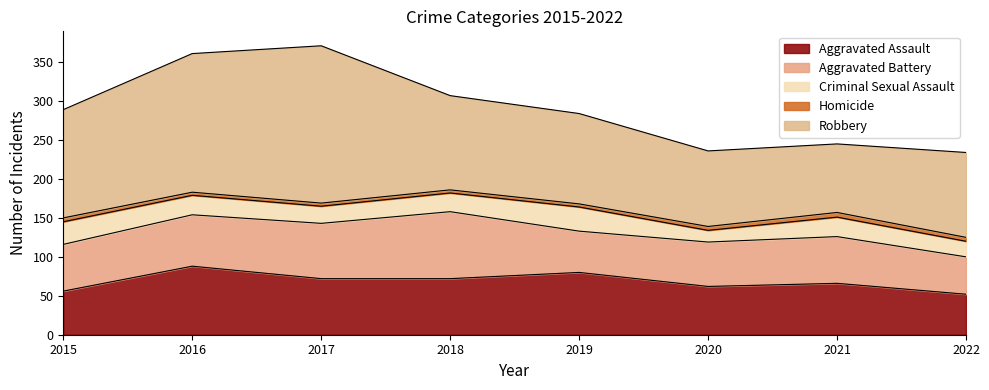

True or false: Robbery and Homicide intersect in this chart.

False